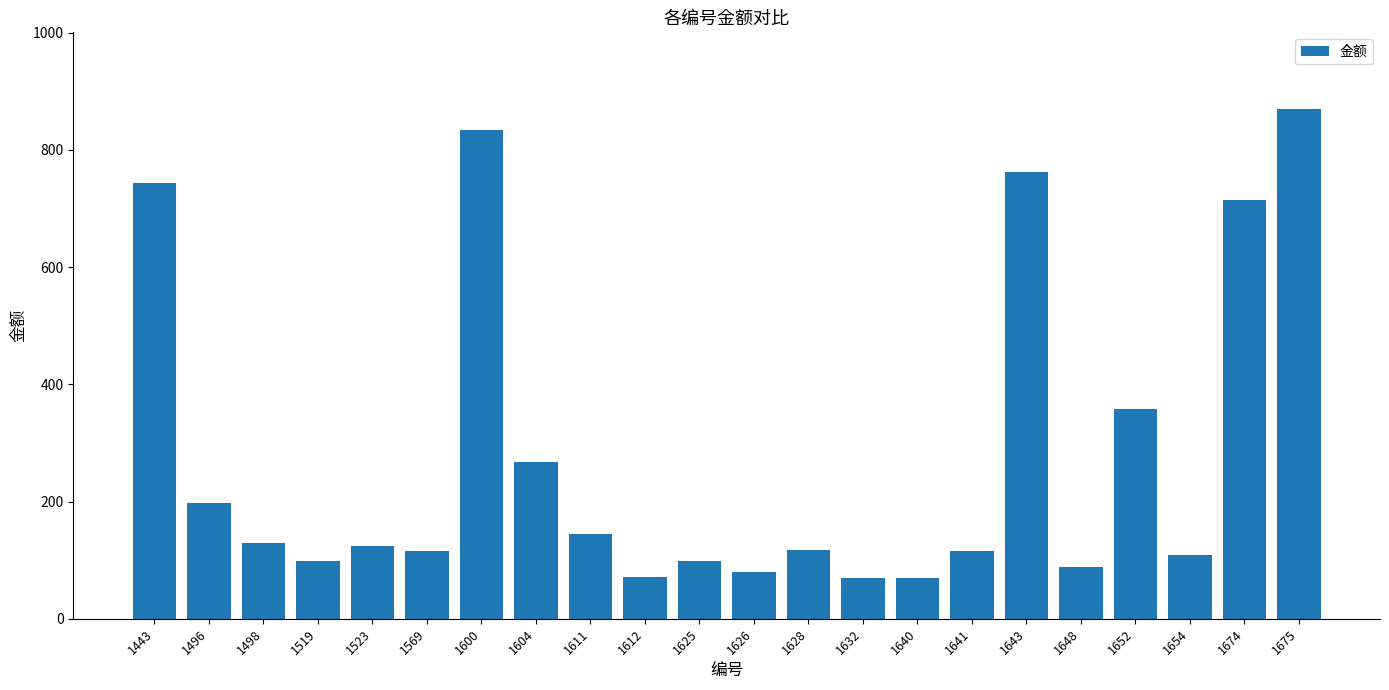

Are the bars horizontal?

No